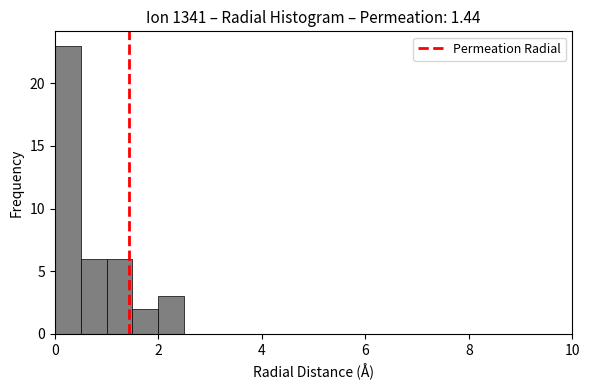

Read against the x-axis, roughly where is the centre of the tallest bar?

0.2